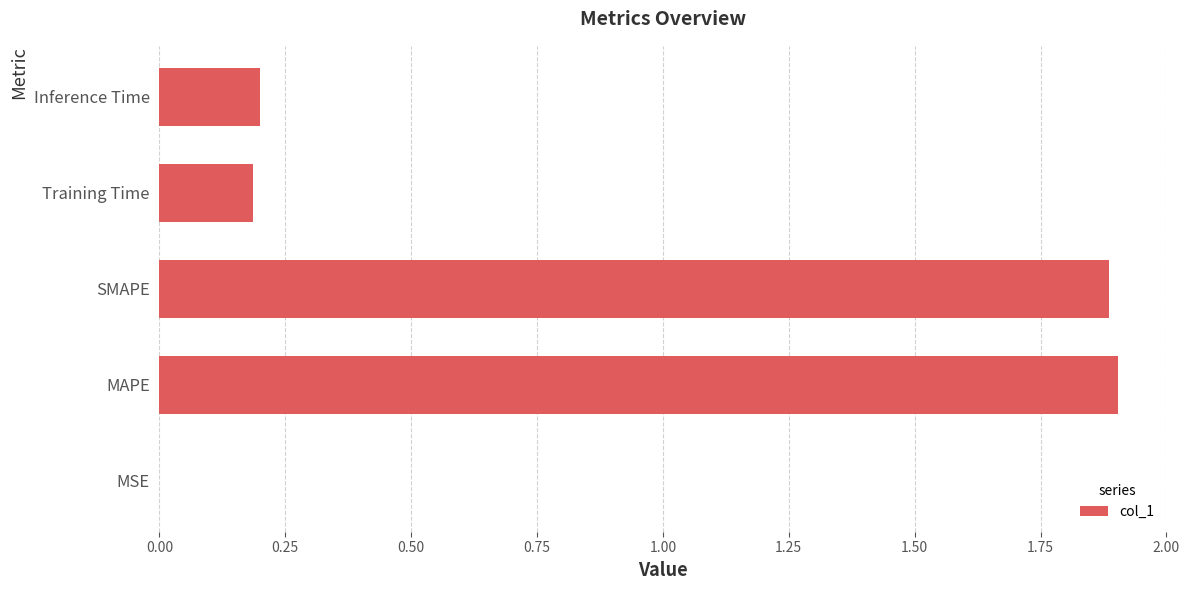

What is the greatest value displayed?

1.9